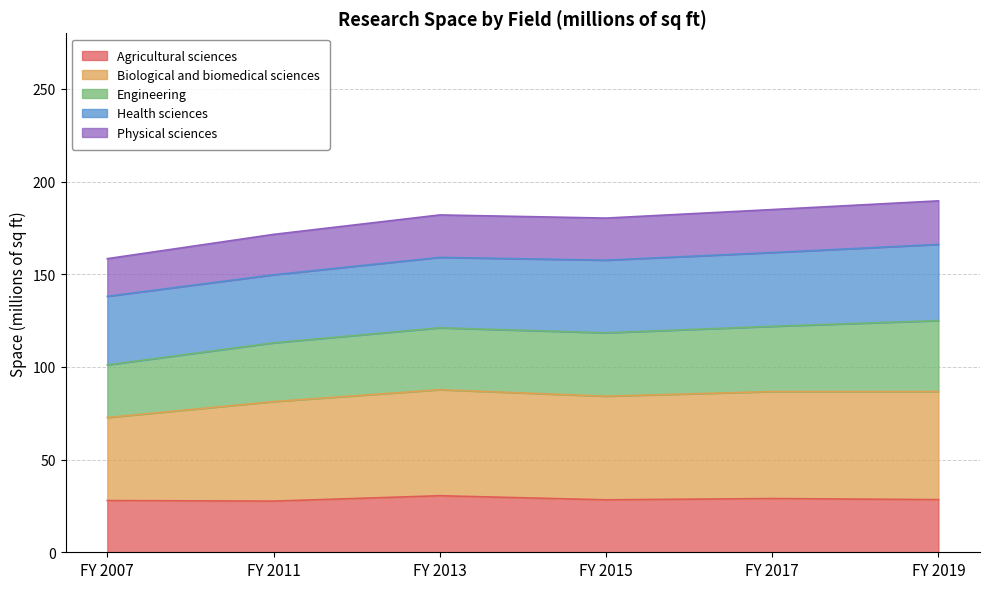

True or false: Physical sciences and Agricultural sciences cross at least once.

False